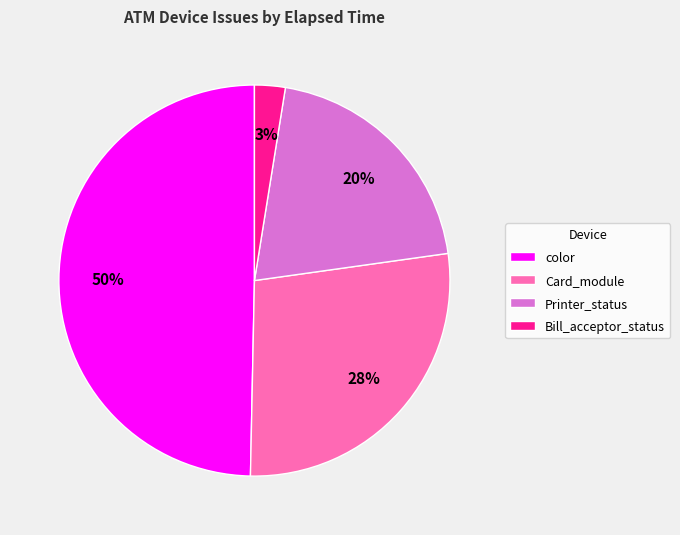

Is it true that color is 7% of the pie?

False